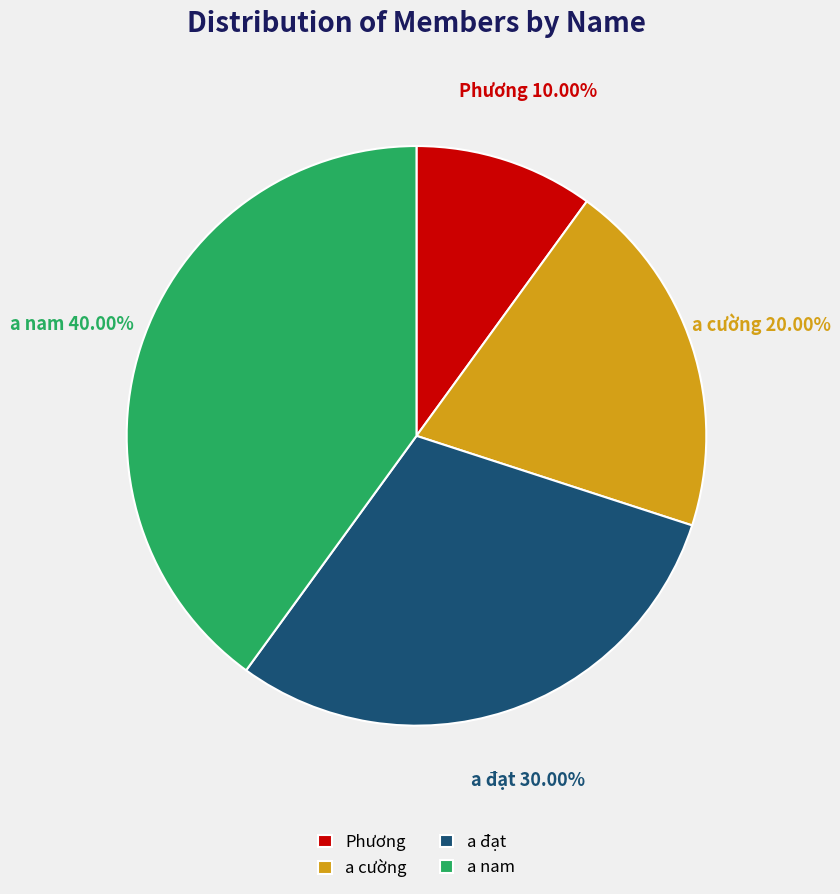

Which category has the smallest portion of the pie?

Phương